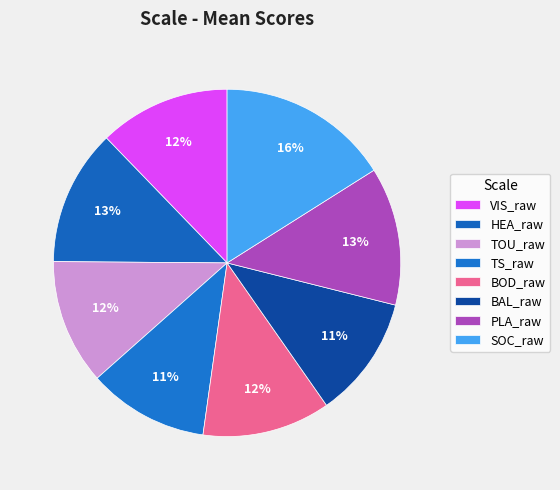

Which slice is the largest?

SOC_raw